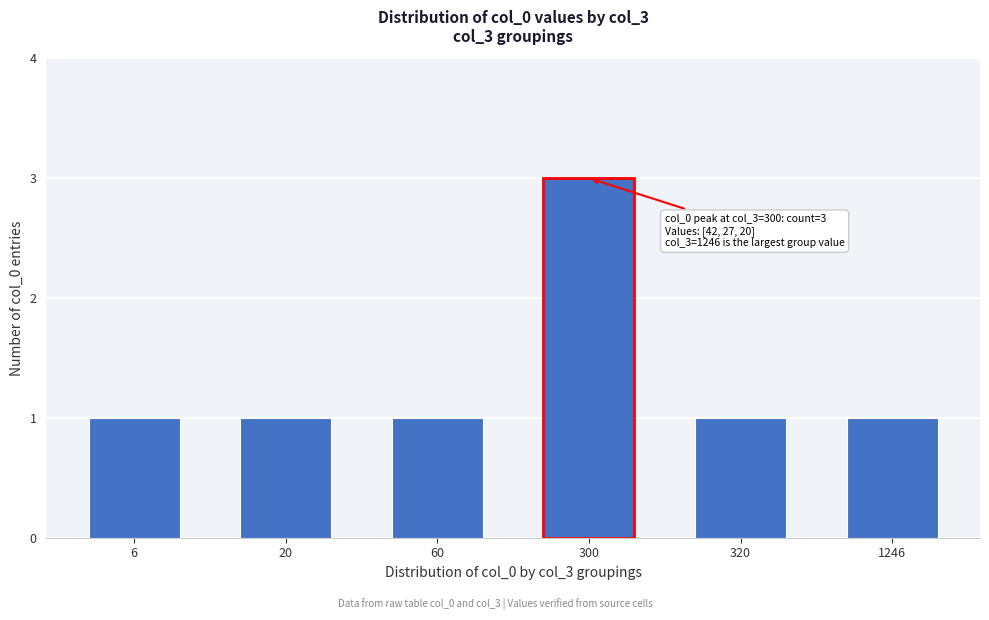

What is the average value?

1